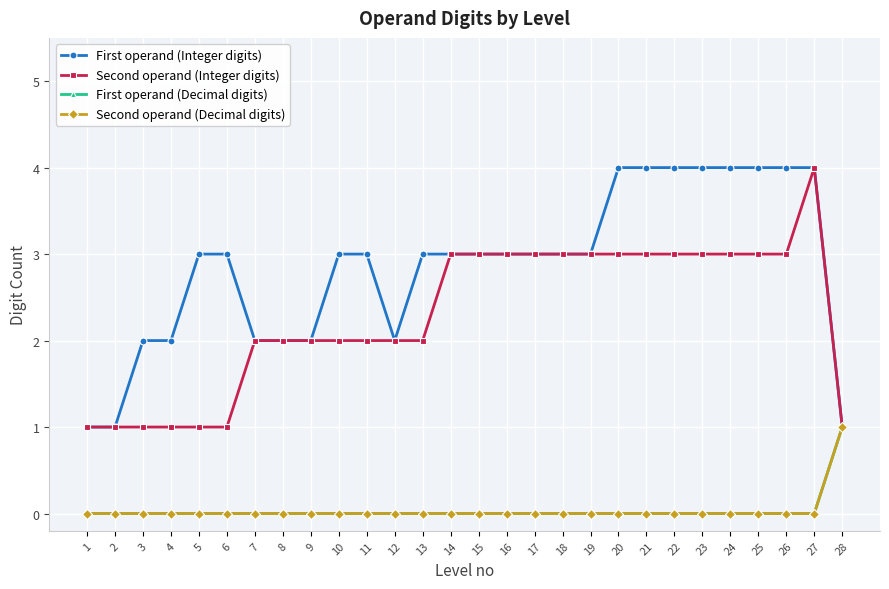

Where is First operand (Decimal digits) nearest to the value 0?

1